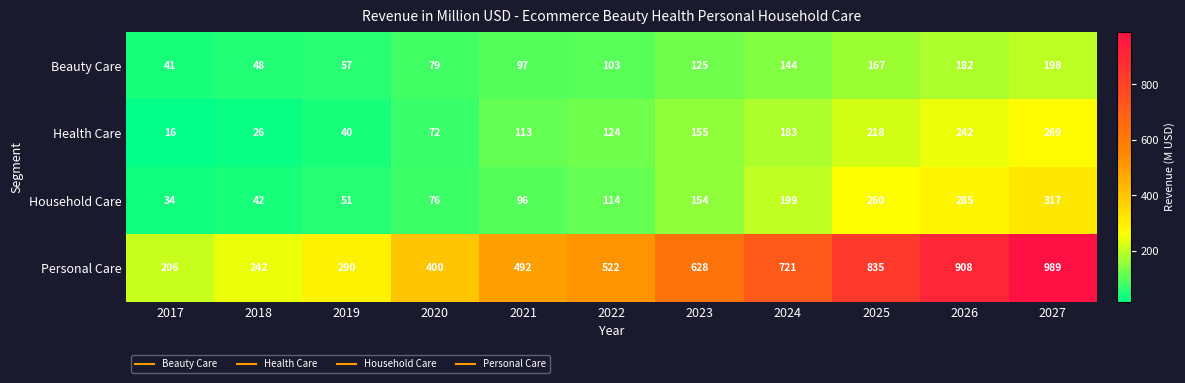

Between 2018 and 2026, which series saw the biggest shift?

Personal Care